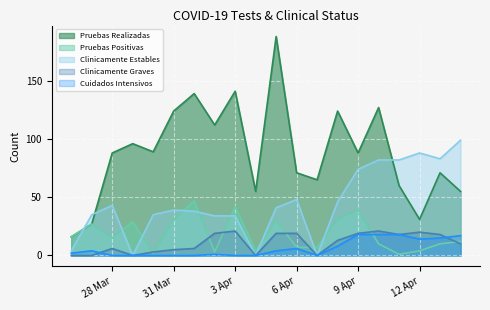

Which label corresponds to the largest value in the chart?

2020-04-05